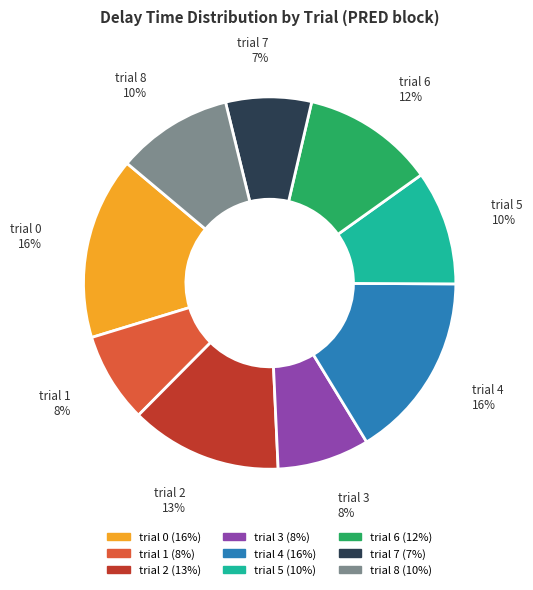

Count the number of slices in the pie.

9